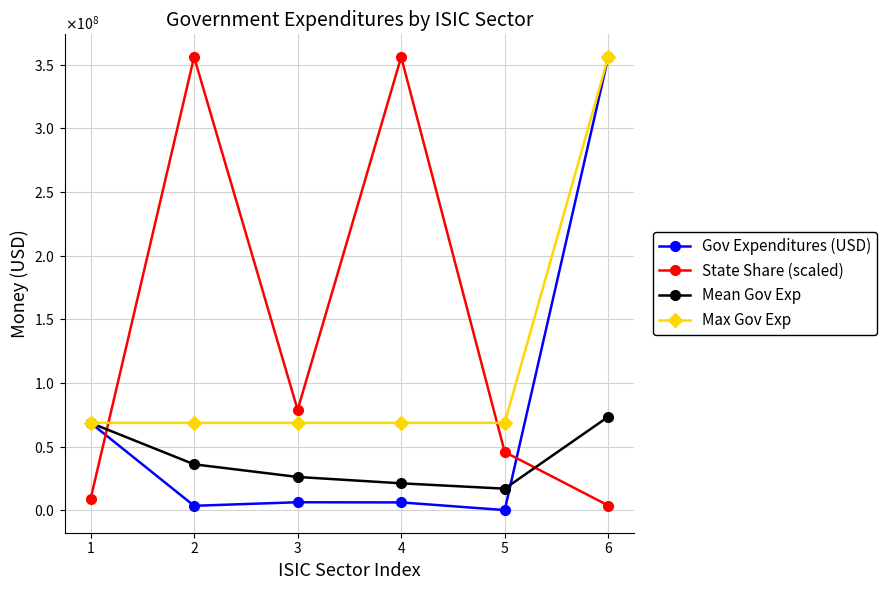

The value of Max Gov Exp at 5 is 36343392.9. True or false?

False